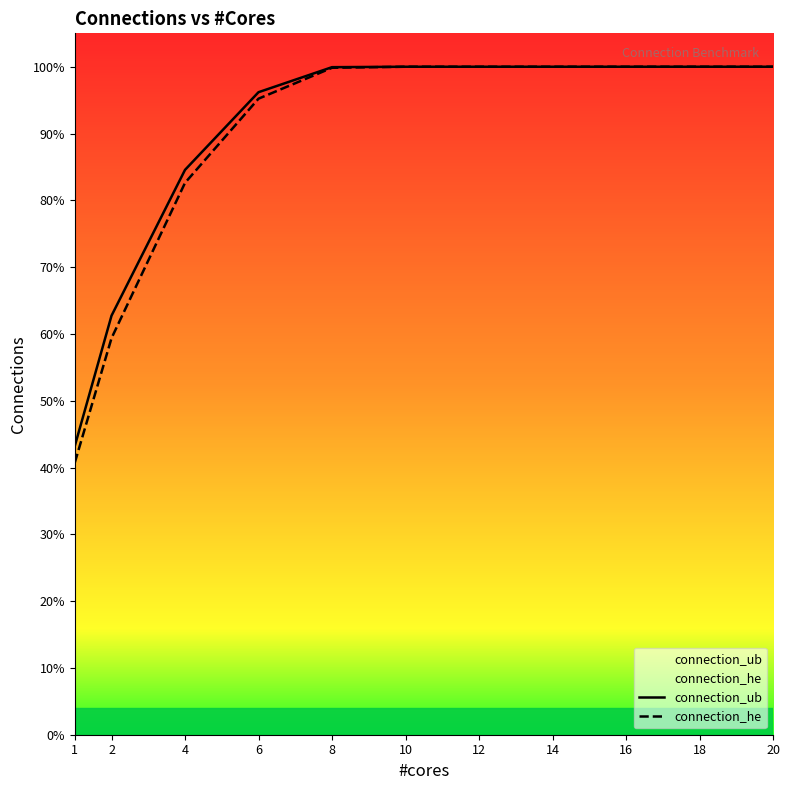

Which series changed the most between 14 and 20?

connection_ub